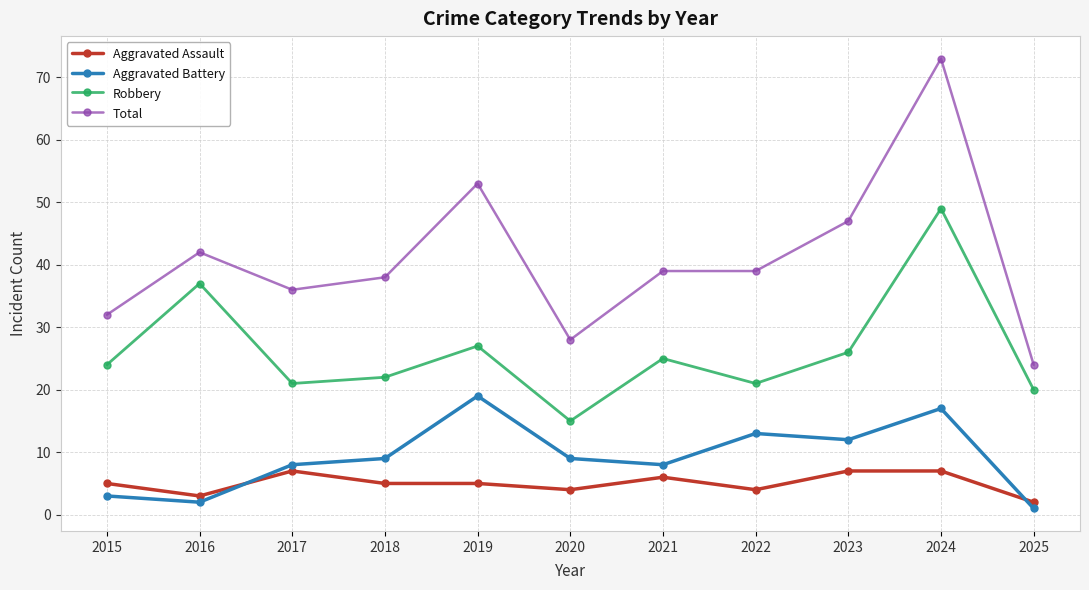

What are all the series names shown in the legend?

Aggravated Assault, Aggravated Battery, Robbery, Total